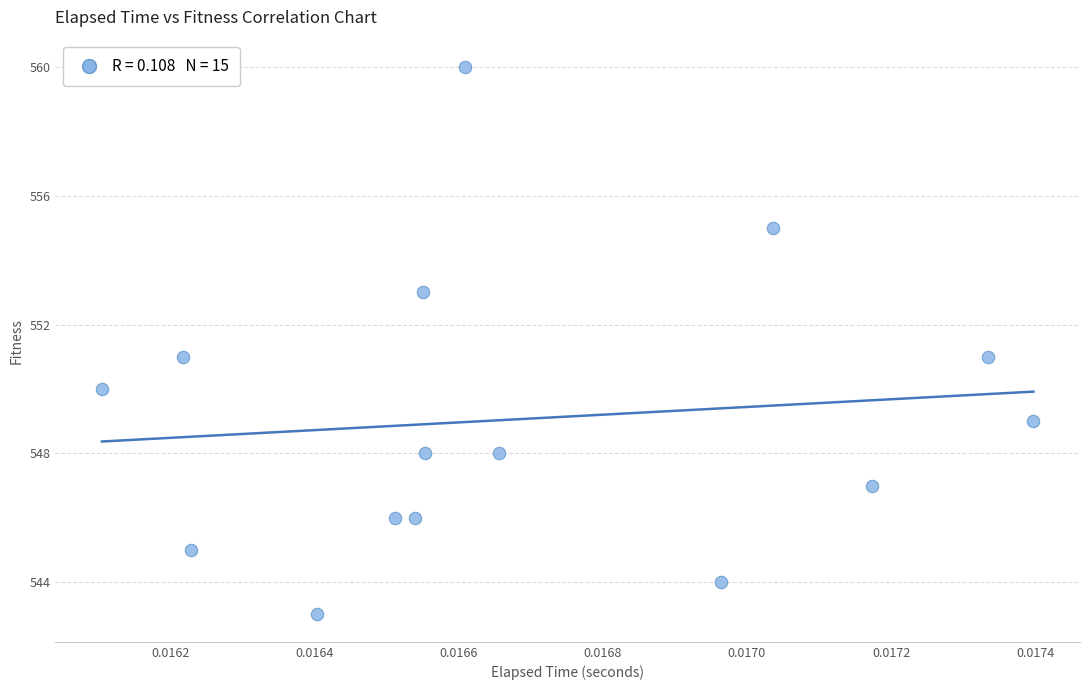

Count the number of points in this scatter plot.

15